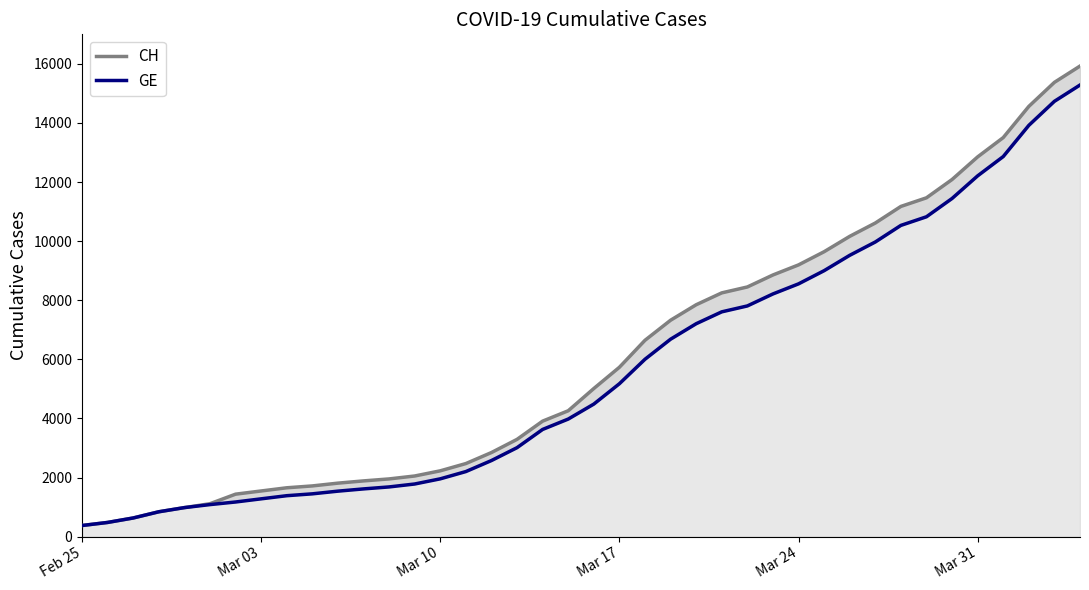

Which label corresponds to the smallest value in the chart?

Feb 25